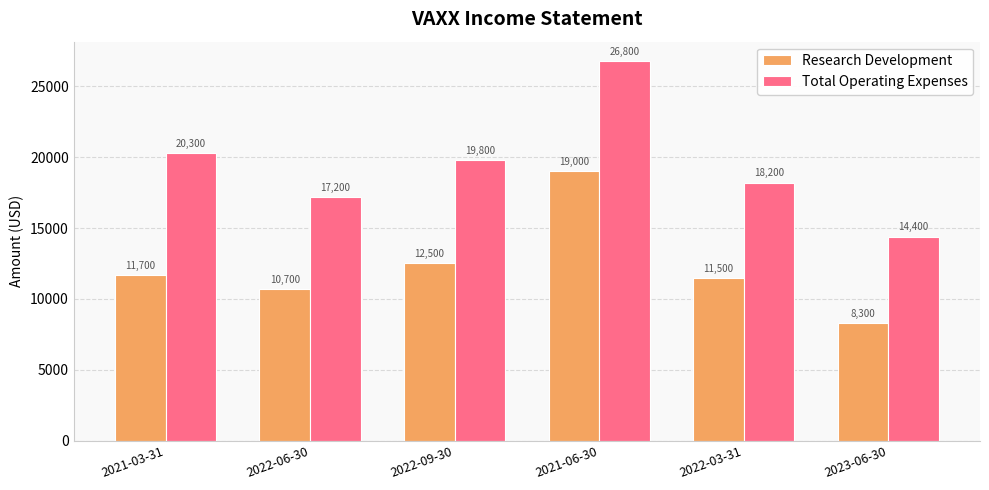

What is the greatest value displayed?

26800